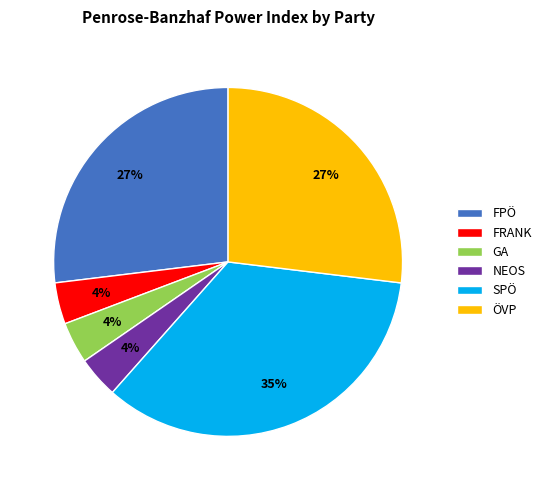

Is the sum of GA and NEOS greater than half?

No